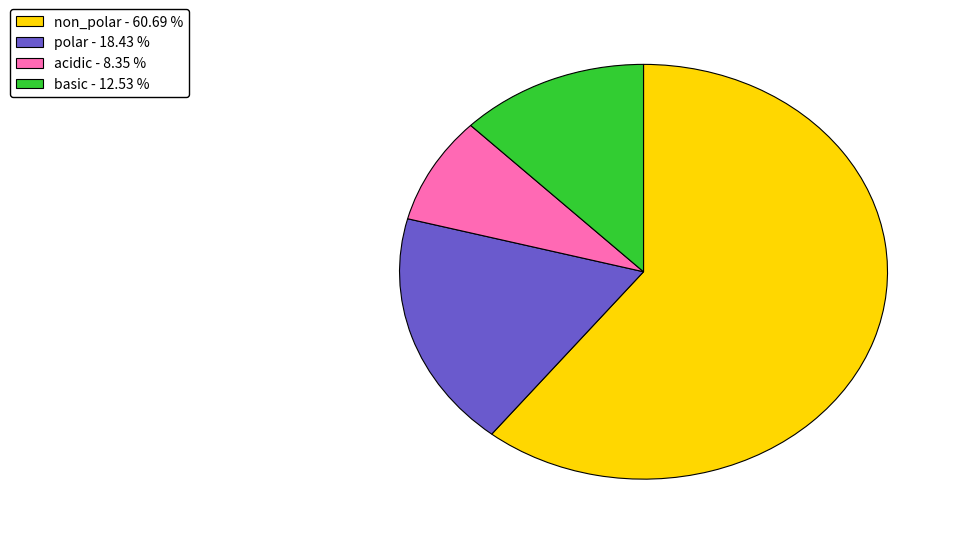

Approximately how many times larger is the value at acidic compared to non_polar?

0.1